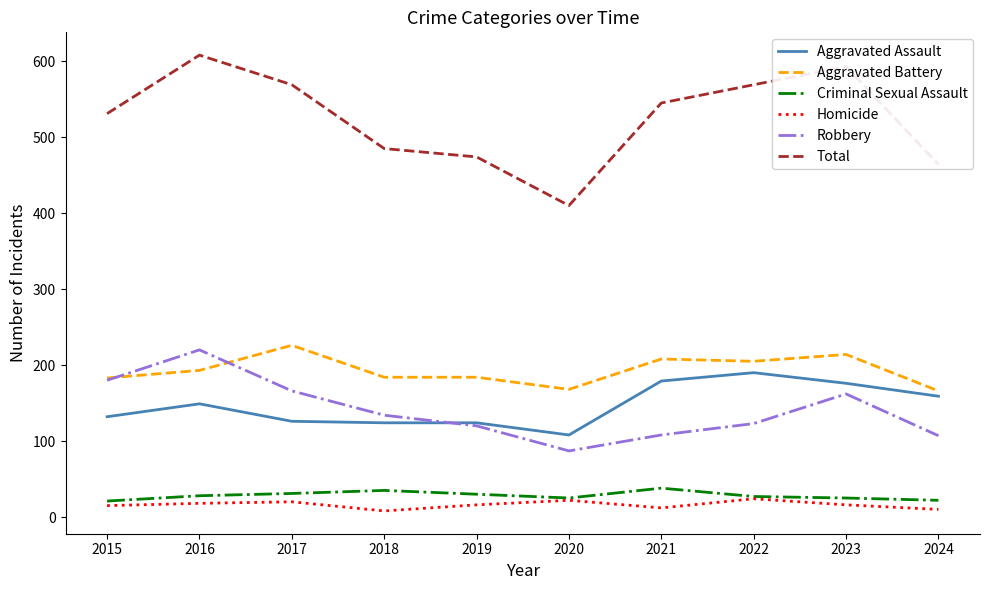

At which category does the chart reach its peak across all series?

2016